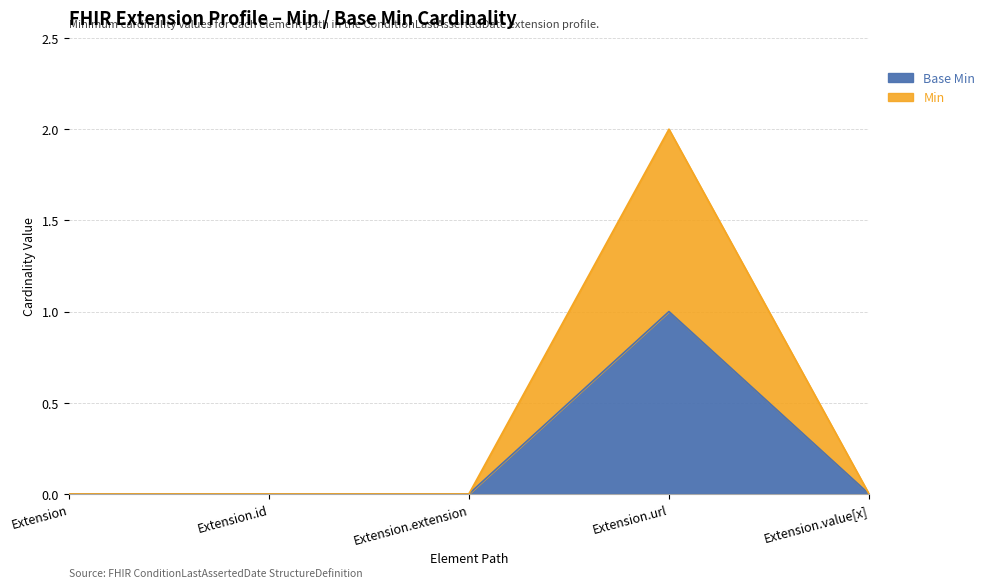

True or false: Min and Base Min cross at least once.

False